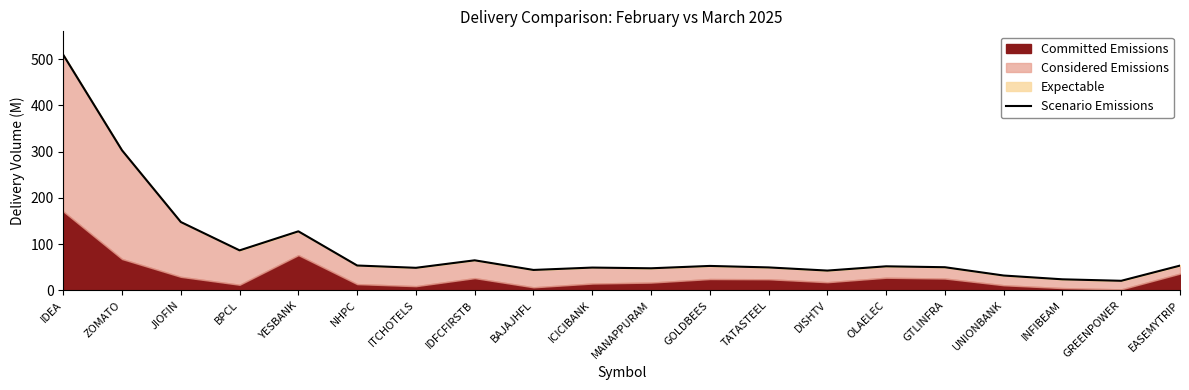

What is the approximate value at BPCL?

86.4